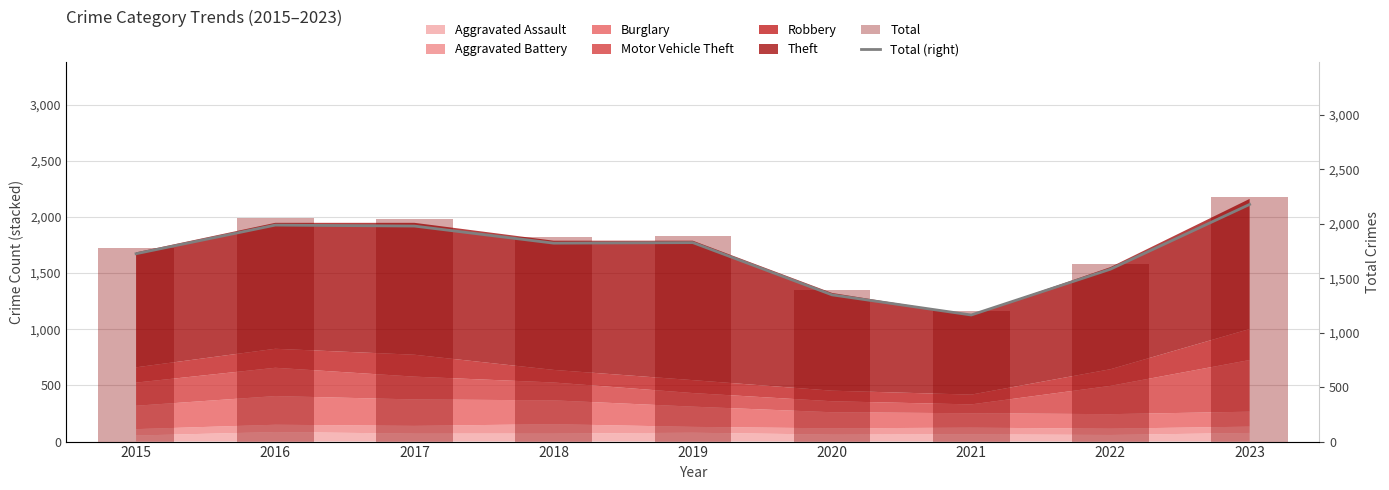

What is the value of the Total (right) bar at the 1st from the left?

1726